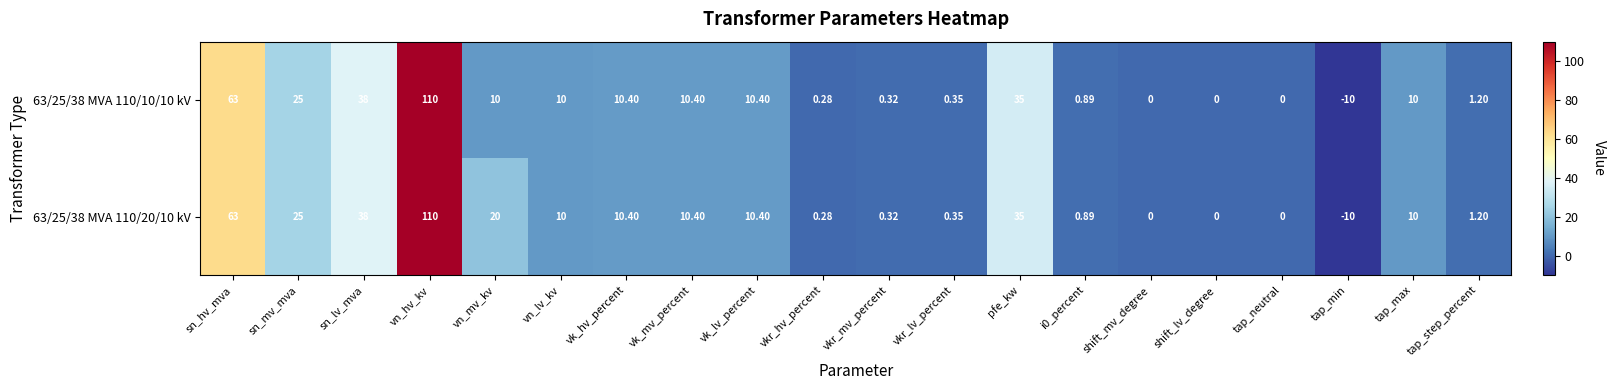

Where is 63/25/38 MVA 110/20/10 kV nearest to the value 50?

sn_lv_mva